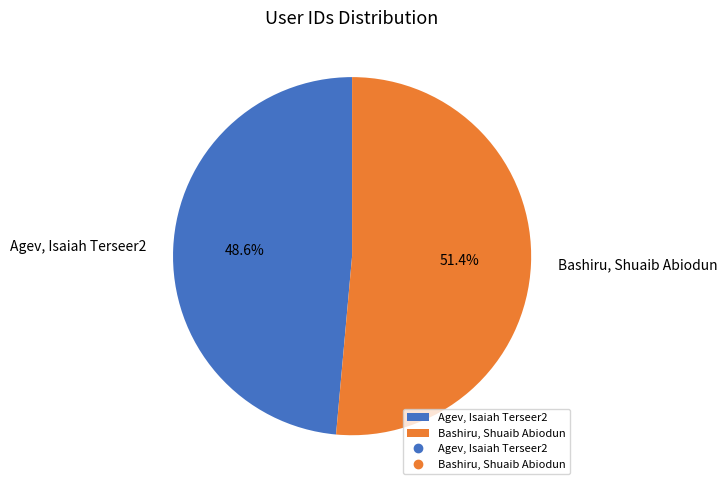

Rank the categories by value from lowest to highest.

Agev, Isaiah Terseer2, Bashiru, Shuaib Abiodun